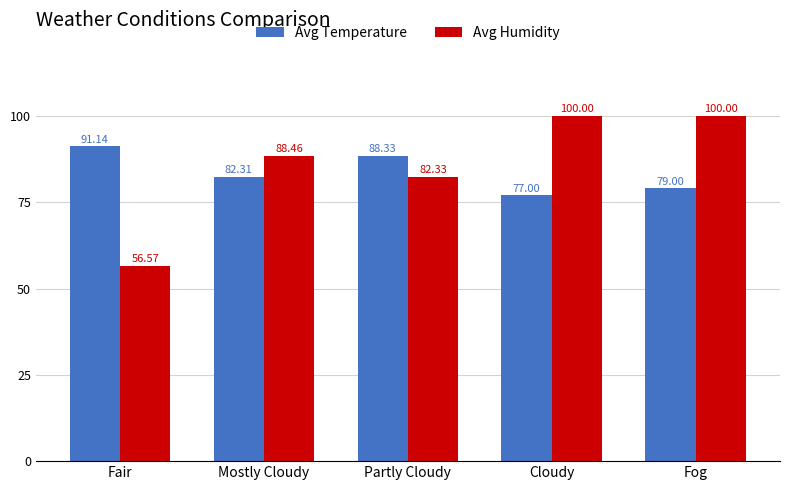

How many bars are there in total?

10